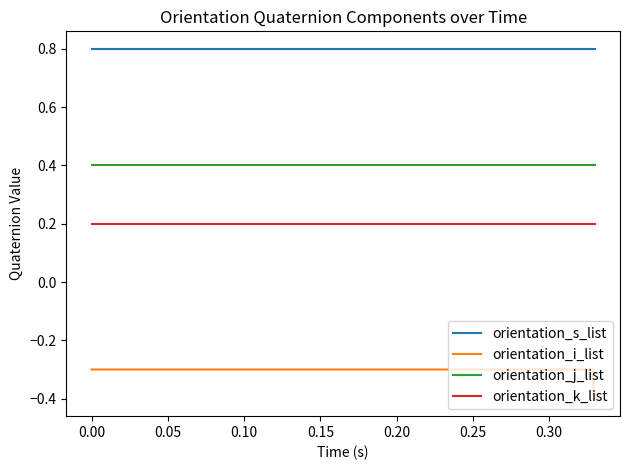

Reading left to right, extract all data points from this chart.

orientation_s_list: 0.8	0.8	0.8	0.8	0.8	0.8	0.8	0.8	0.8	0.8	0.8	0.8	0.8	0.8	0.8	0.8	0.8	0.8	0.8	0.8
orientation_i_list: -0.3	-0.3	-0.3	-0.3	-0.3	-0.3	-0.3	-0.3	-0.3	-0.3	-0.3	-0.3	-0.3	-0.3	-0.3	-0.3	-0.3	-0.3	-0.3	-0.4
orientation_j_list: 0.4	0.4	0.4	0.4	0.4	0.4	0.4	0.4	0.4	0.4	0.4	0.4	0.4	0.4	0.4	0.4	0.4	0.4	0.4	0.4
orientation_k_list: 0.2	0.2	0.2	0.2	0.2	0.2	0.2	0.2	0.2	0.2	0.2	0.2	0.2	0.2	0.2	0.2	0.2	0.2	0.2	0.2